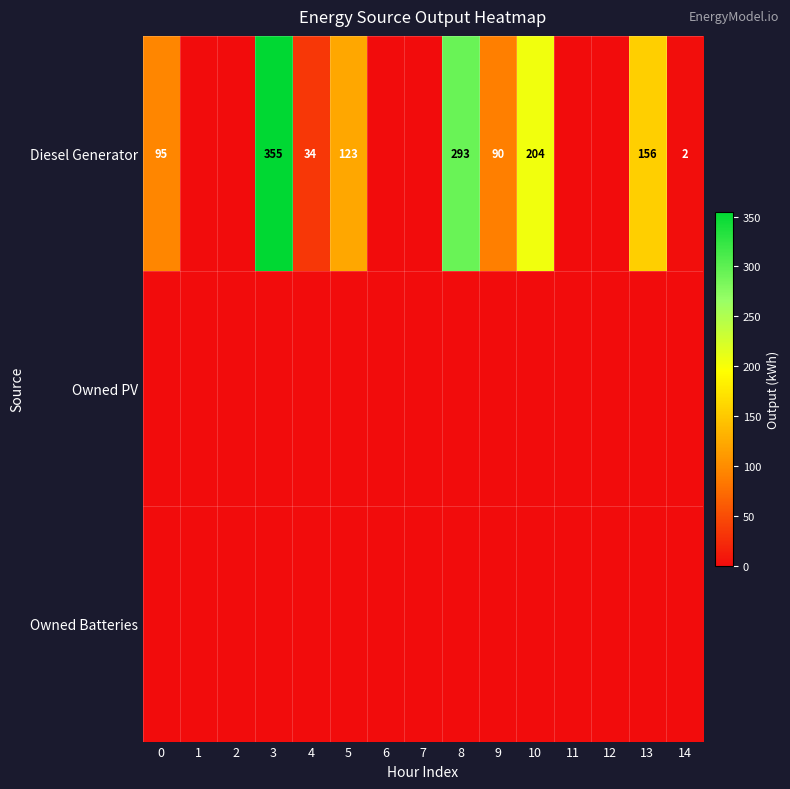

What is the total value across all series at 10?

204